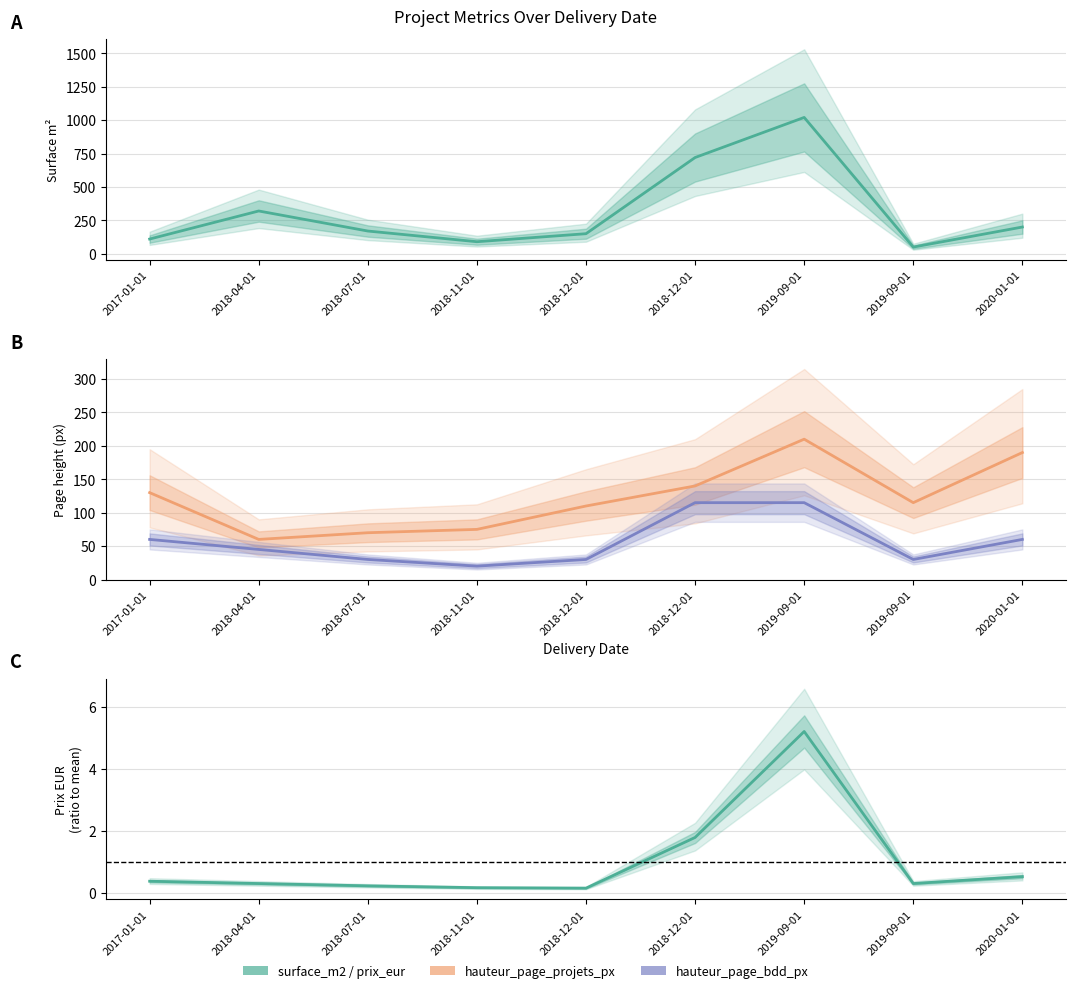

Which series has the widest spread of values?

surface_m2